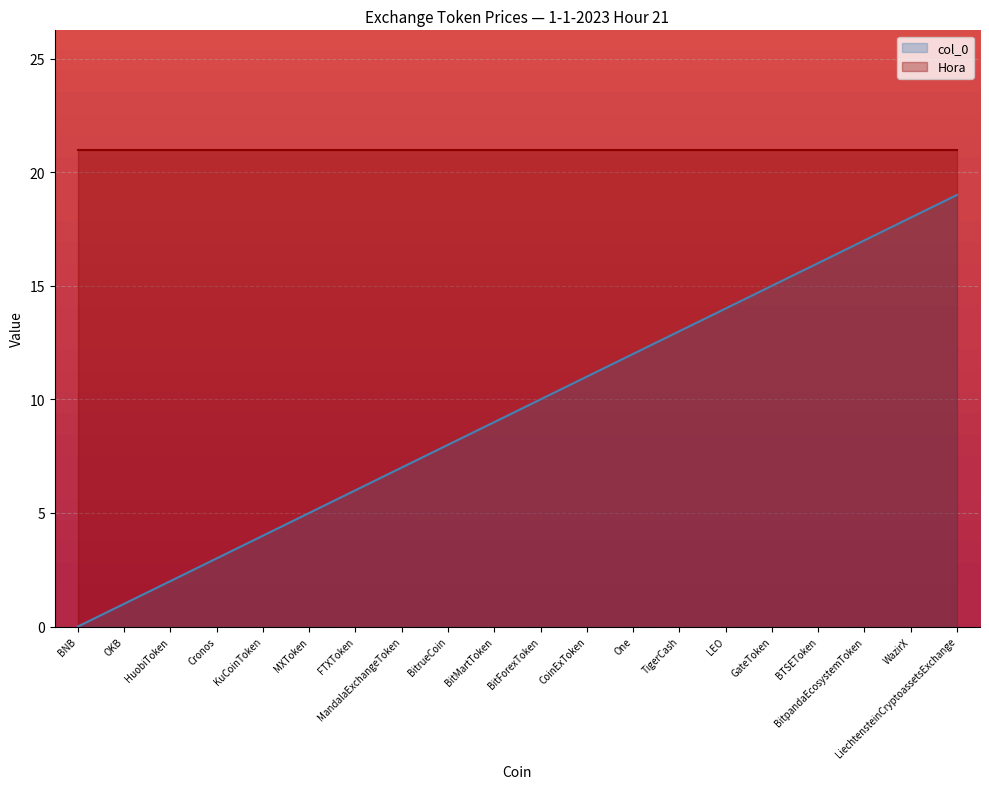

What is the difference between the maximum and minimum values?

19